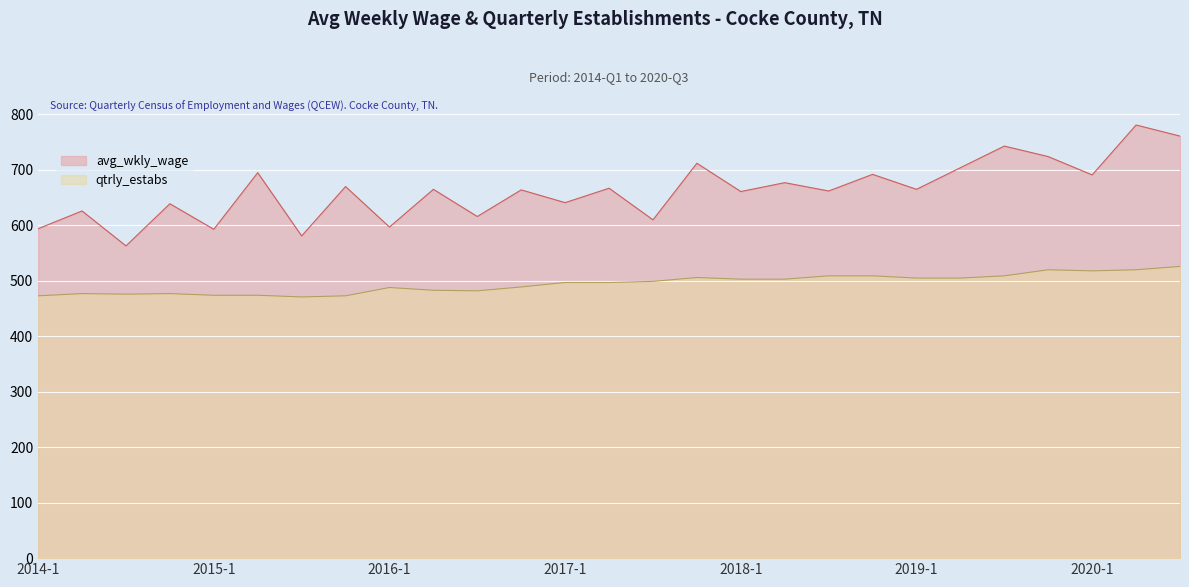

What position from the left is 2017-3?

15